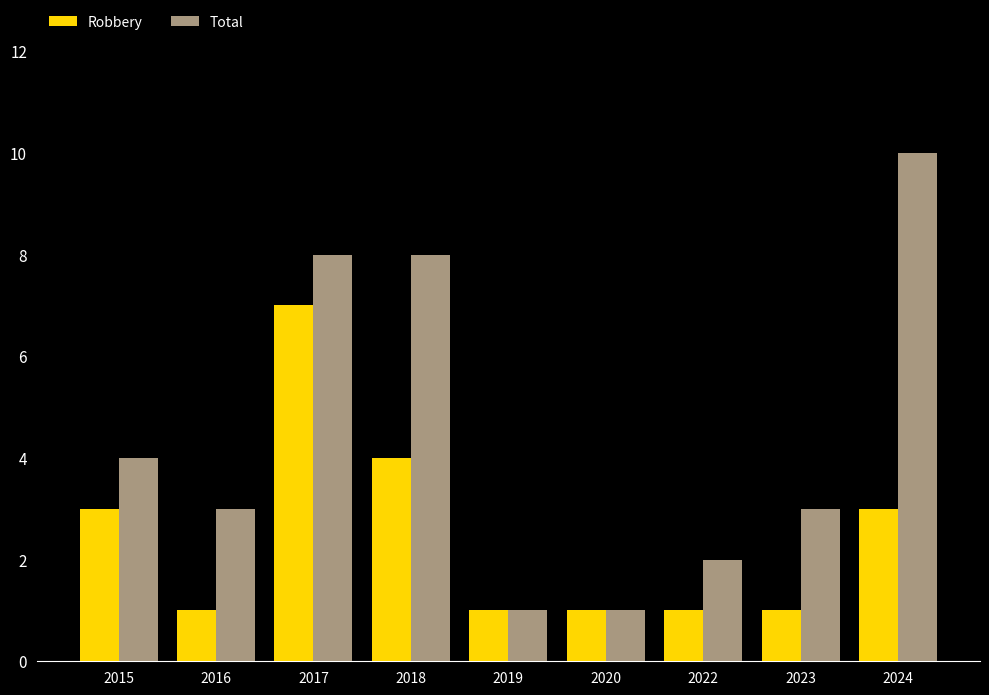

At how many categories does at least one series exceed 6?

3